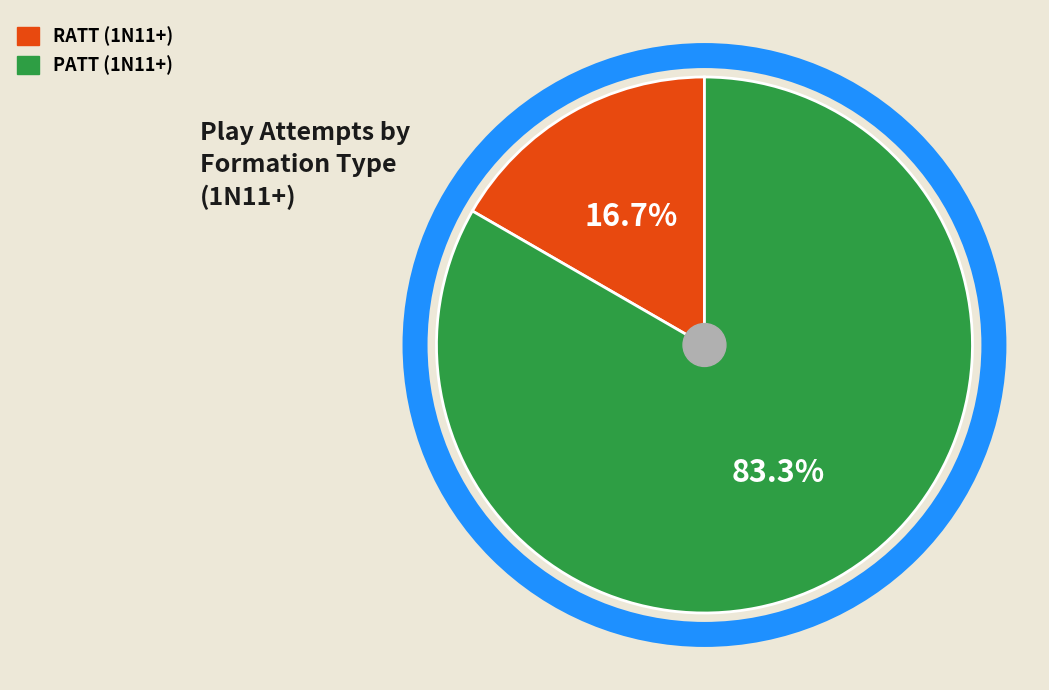

Count the number of slices in the pie.

2